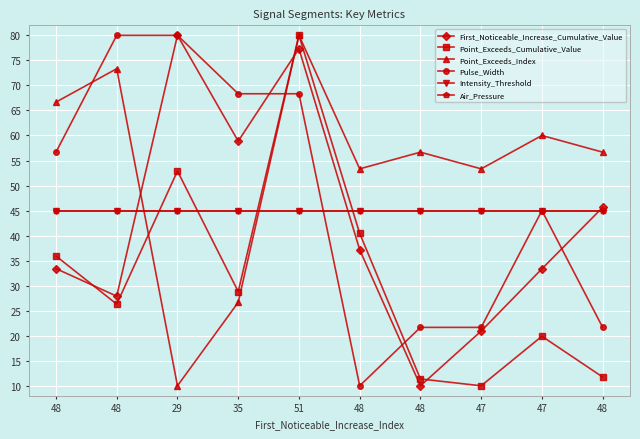

What is the sum of all Air_Pressure values?

450.0